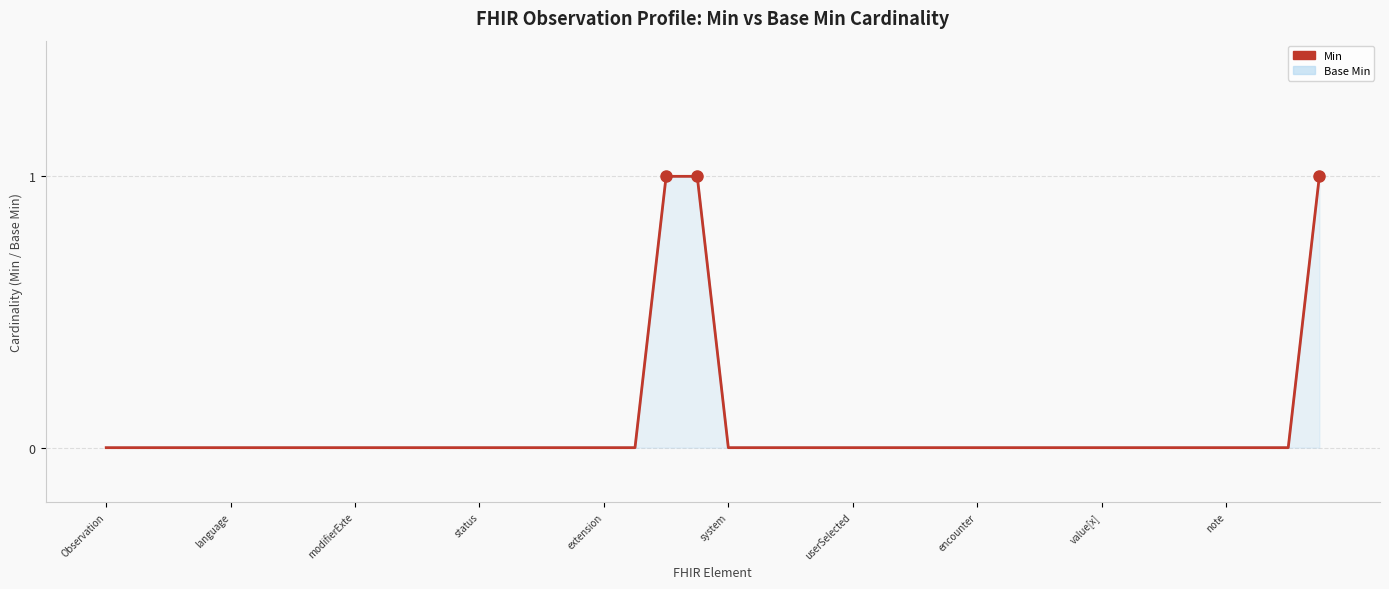

Count the number of categories in the chart.

40